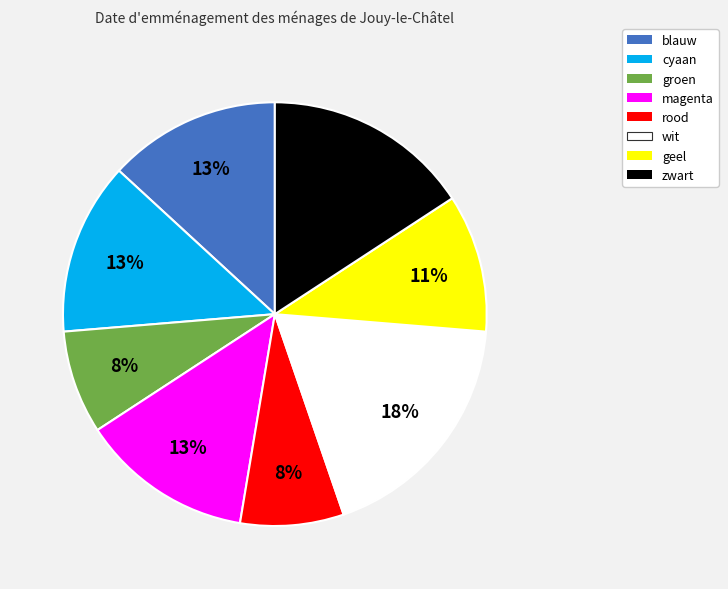

To the nearest percent, what percentage of the pie is groen?

8%